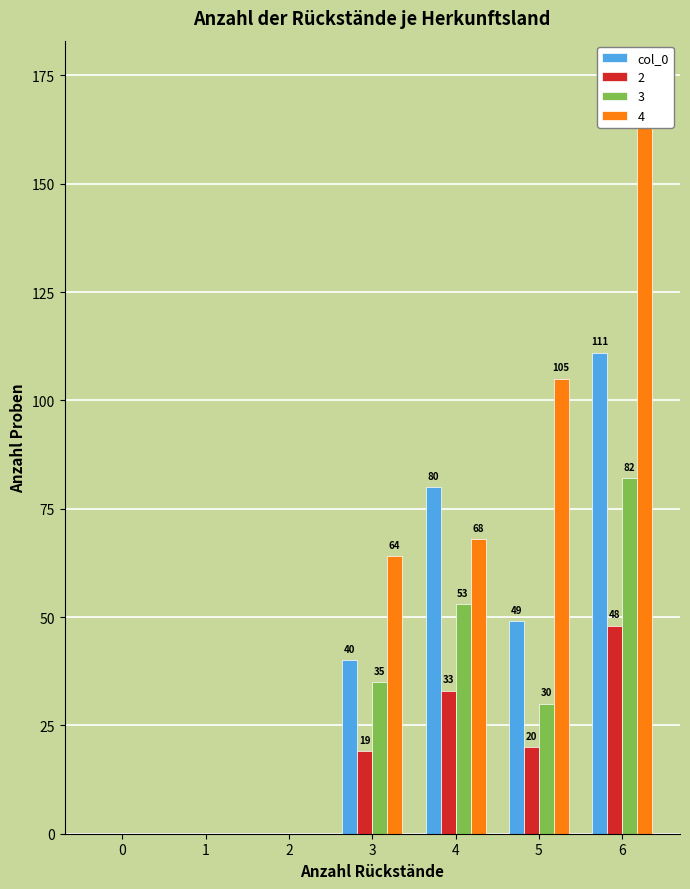

Are the bars horizontal?

No